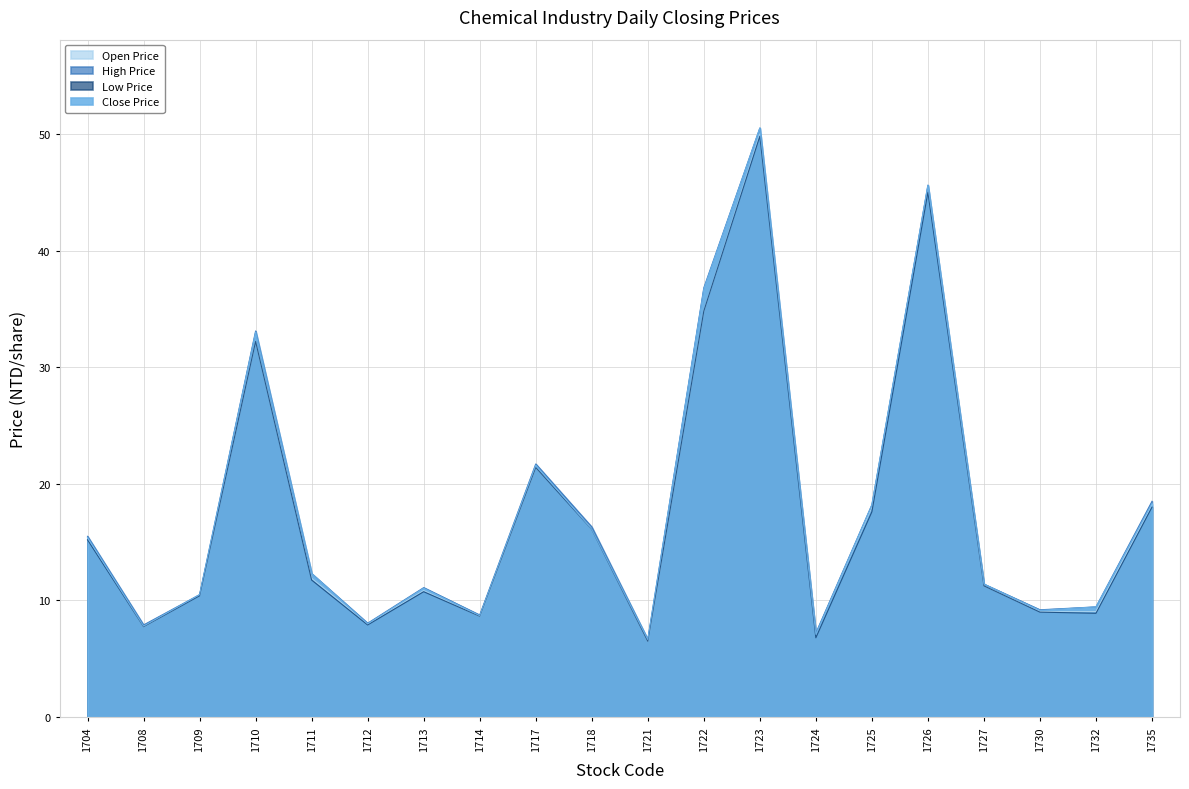

Reading right to left, what are all the values shown in this chart?

Open Price: 18.2	9.1	9.1	11.2	45.5	18.0	7.2	50.0	34.8	6.5	16.2	21.4	8.7	10.8	8.0	11.9	32.2	10.4	7.8	15.4
High Price: 18.5	9.4	9.2	11.4	45.6	18.2	7.2	50.5	36.8	6.7	16.3	21.7	8.8	11.1	8.1	12.3	33.1	10.5	7.9	15.5
Low Price: 18.0	8.9	9.0	11.2	45.0	17.6	6.8	49.8	34.8	6.5	16.1	21.4	8.7	10.8	7.9	11.8	32.2	10.4	7.8	15.2
Close Price: 18.3	9.4	9.2	11.4	45.6	18.2	7.1	50.5	36.7	6.7	16.1	21.6	8.7	11.1	8.0	12.3	33.0	10.5	7.8	15.4